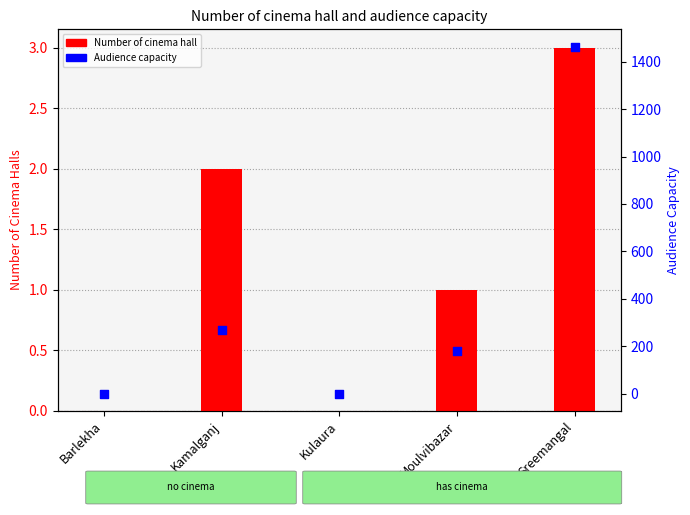

What are all the series names shown in the legend?

Number of cinema hall, Audience capacity